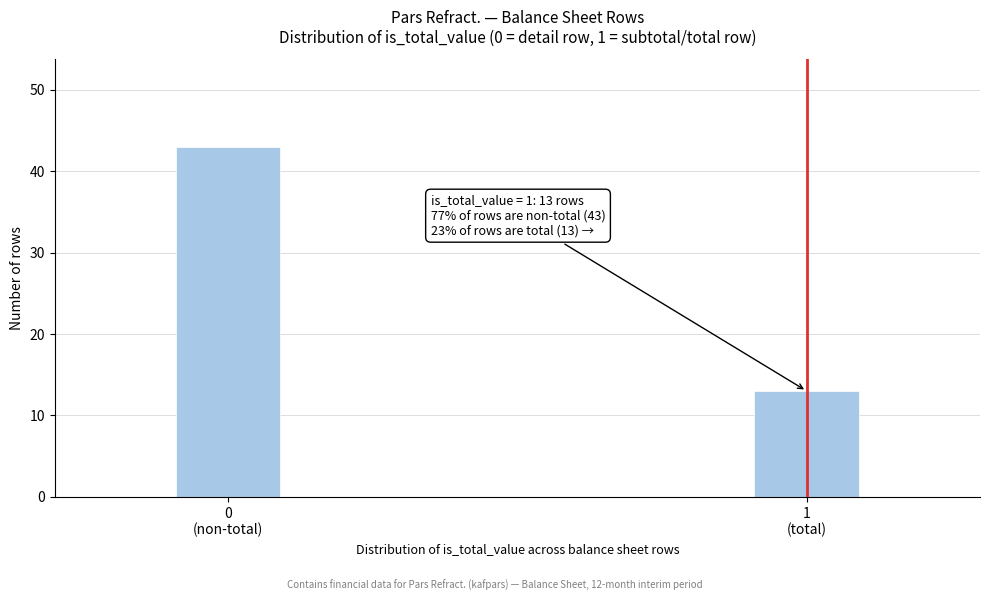

Reading right to left, extract all data points from this chart.

13	43